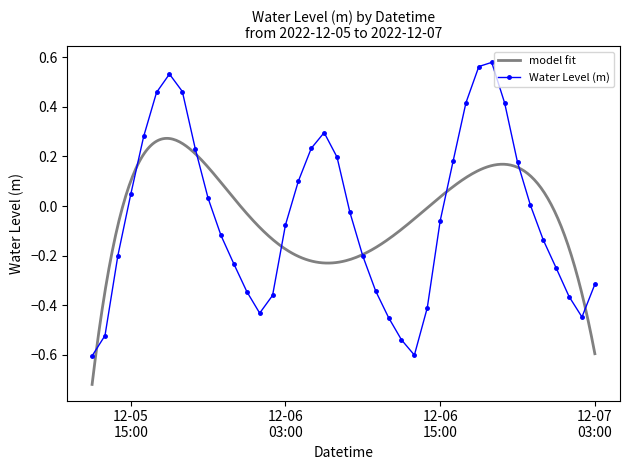

Where is the first local maximum?

2022-12-05 18:00